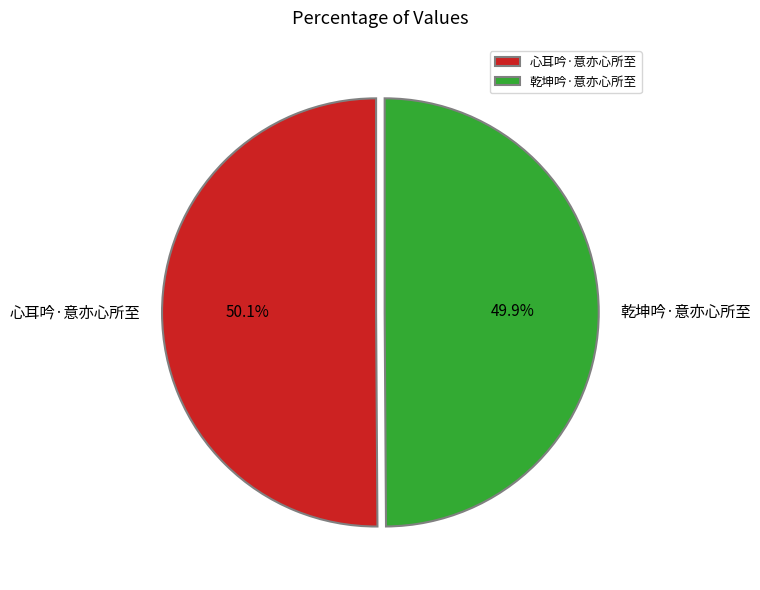

Approximately how many times larger is the value at 心耳吟·意亦心所至 compared to 乾坤吟·意亦心所至?

1.0